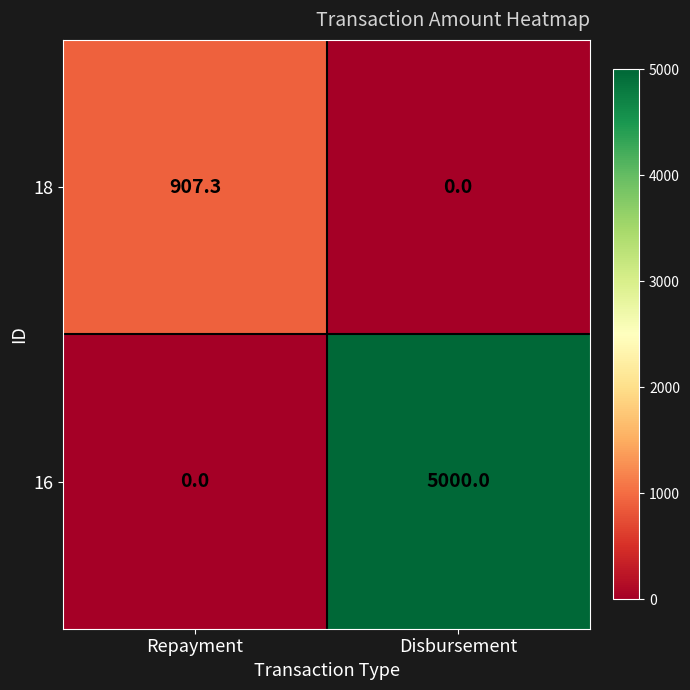

At which category does the chart reach its peak across all series?

Disbursement